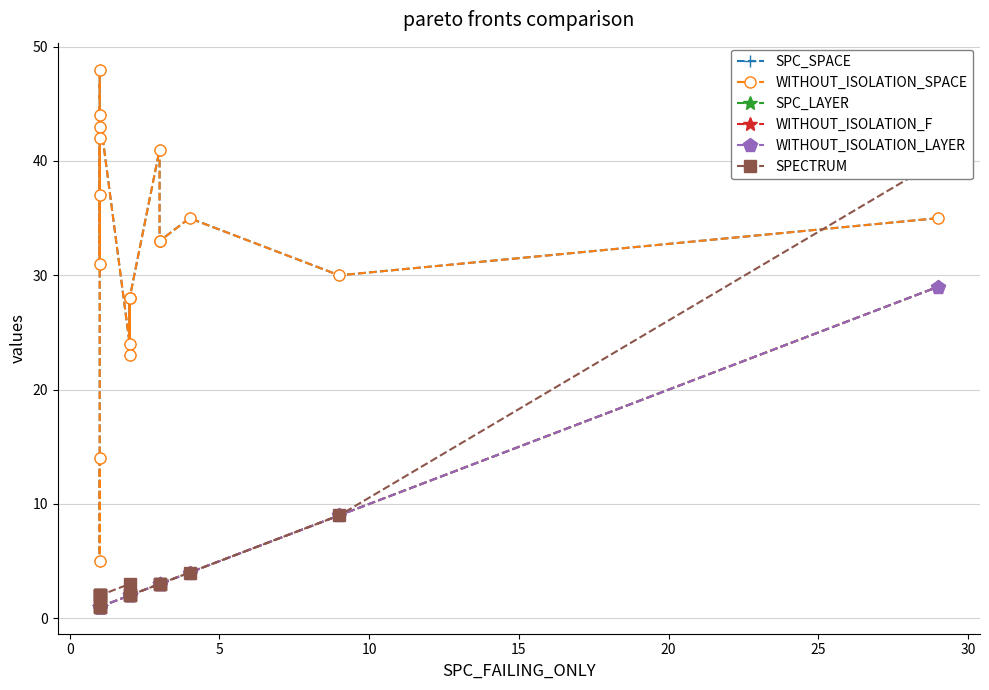

Which series has the largest total across all categories?

SPC_SPACE